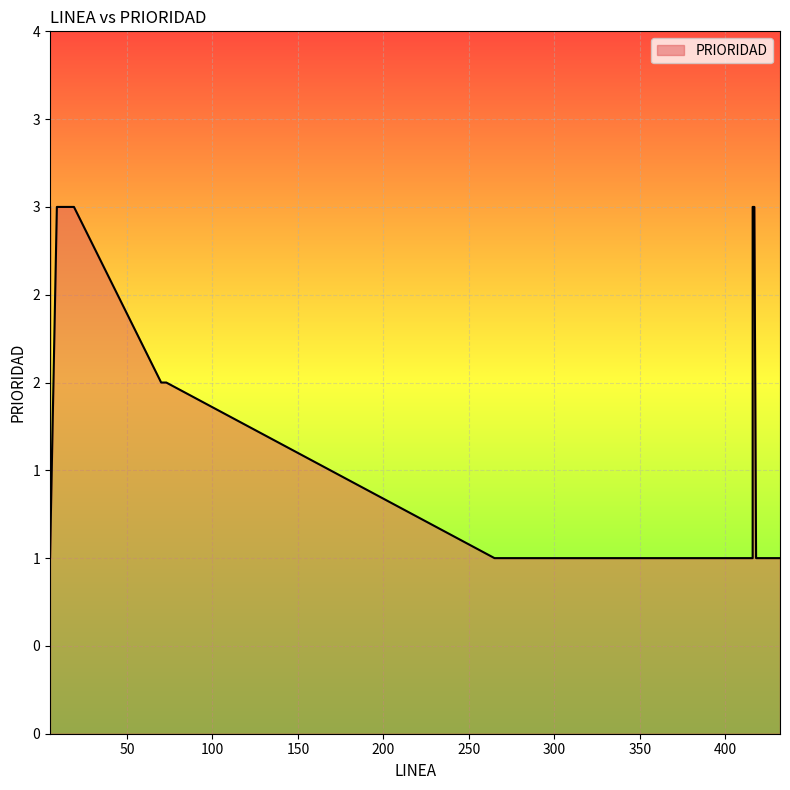

What is the ratio of the value at 303 to the value at 265?

1.0